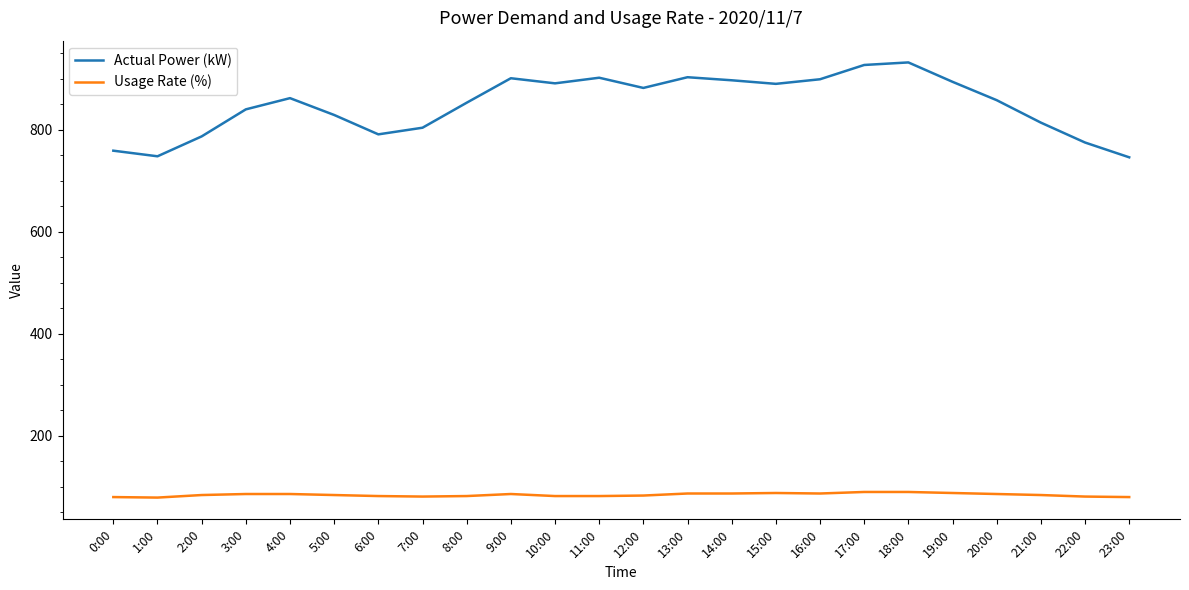

What is the difference between the Usage Rate (%) values at 6:00 and 18:00?

8